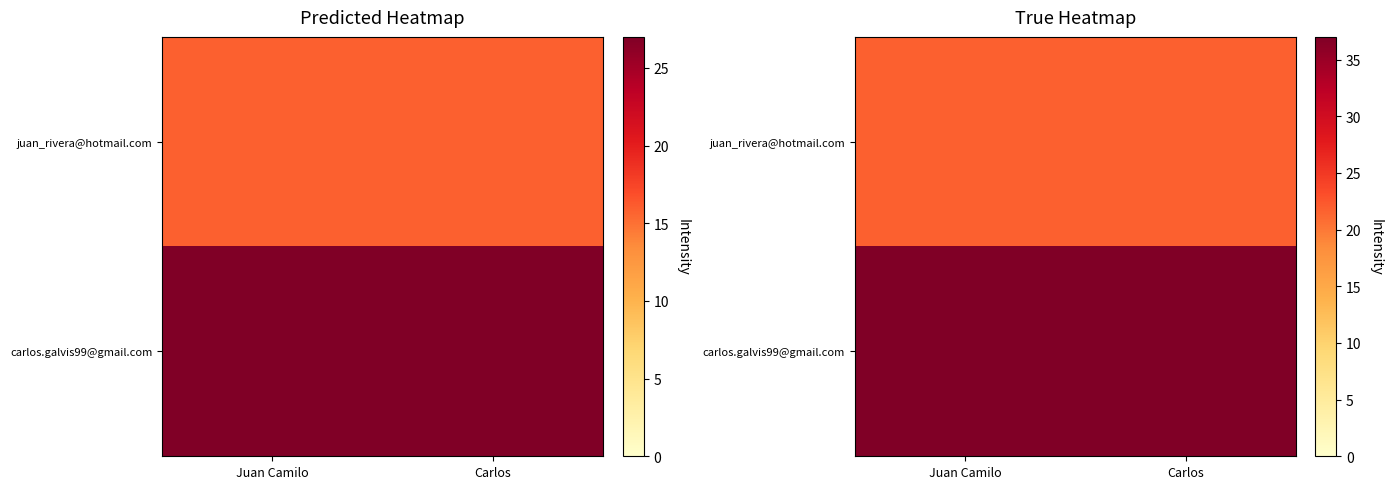

Between Carlos and Juan Camilo, which is larger?

Carlos